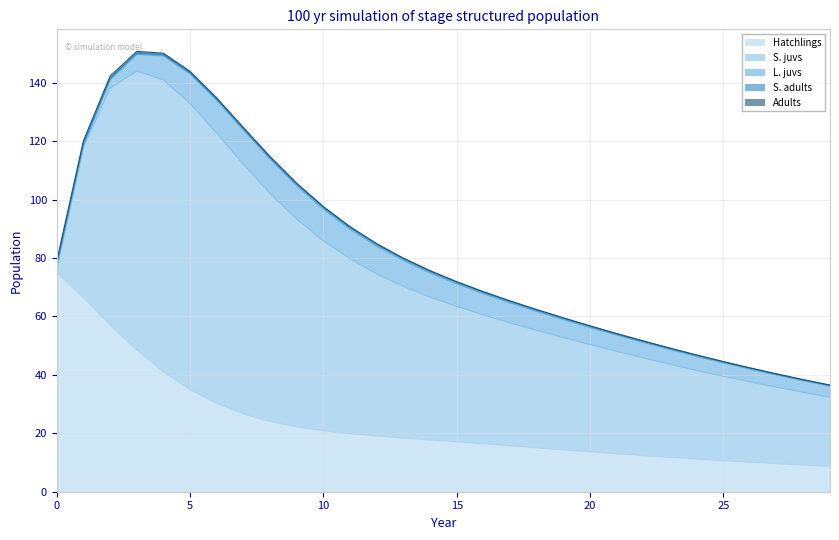

List the labels in order of Hatchlings value, smallest first.

29, 28, 27, 26, 25, 24, 23, 22, 21, 20, 19, 18, 17, 16, 15, 14, 13, 12, 11, 10, 9, 8, 7, 6, 5, 4, 3, 2, 1, 0